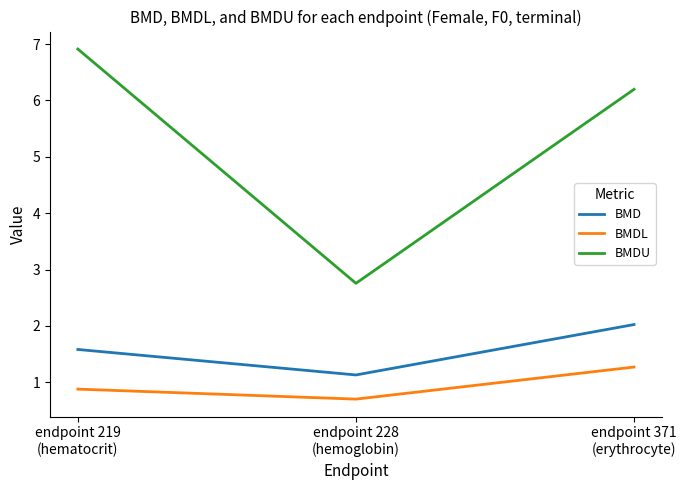

How many lines are shown in the chart?

3